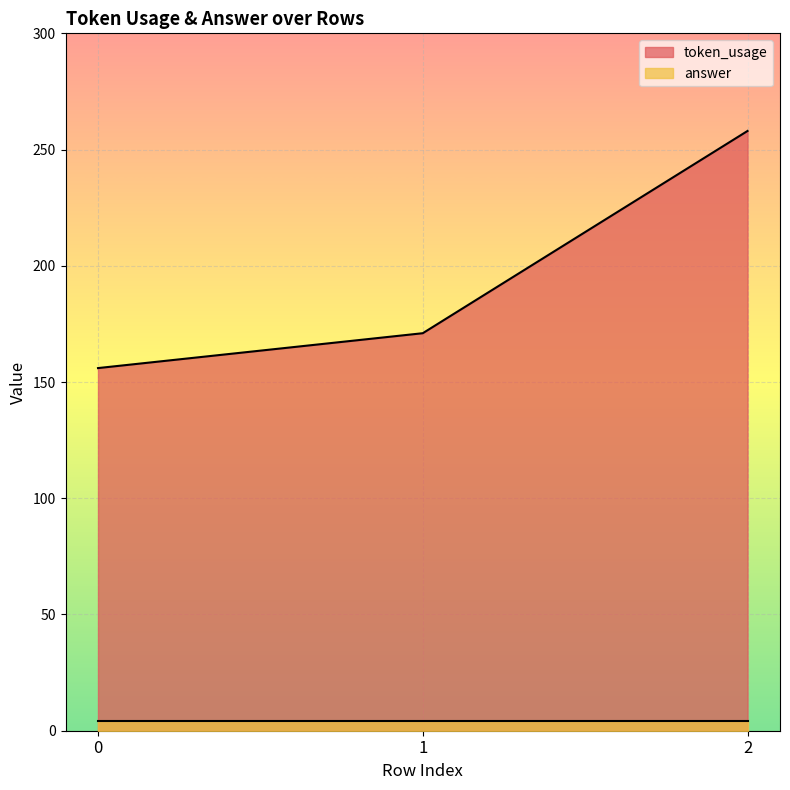

What is the change in value from 0 to 1?

+15